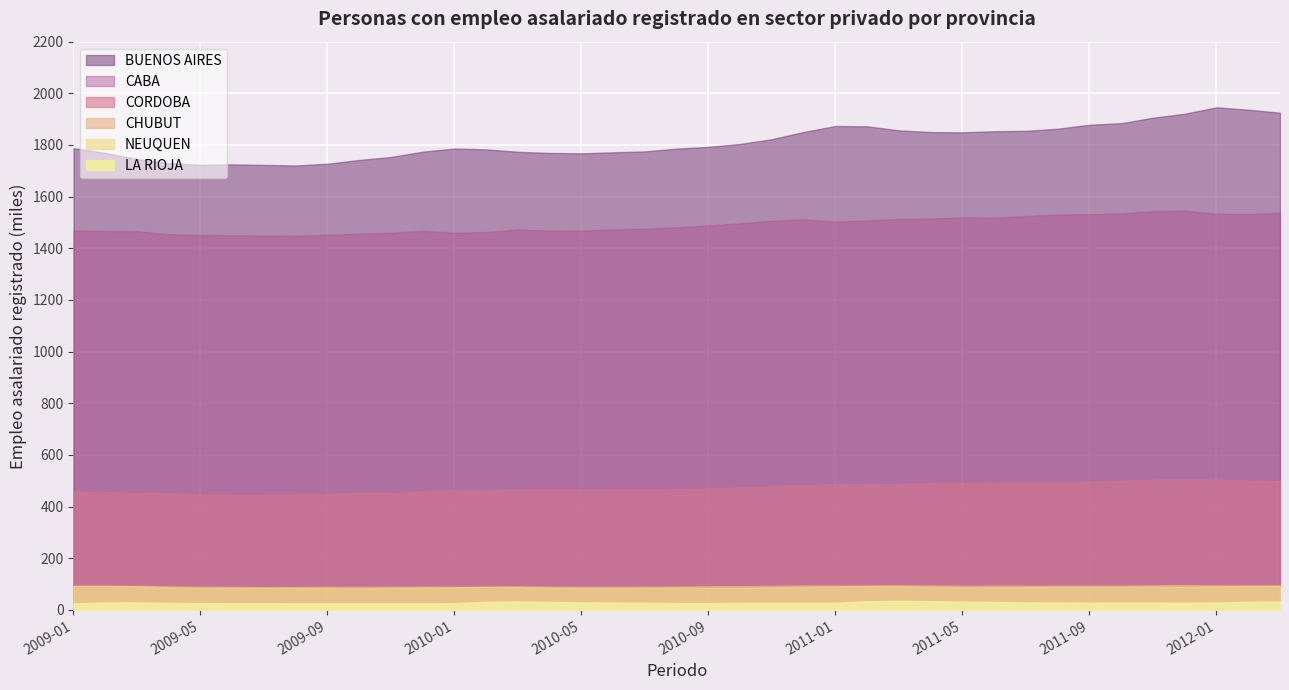

Is the value of BUENOS AIRES at 2009-06 greater than the value of CHUBUT at 2011-06?

Yes